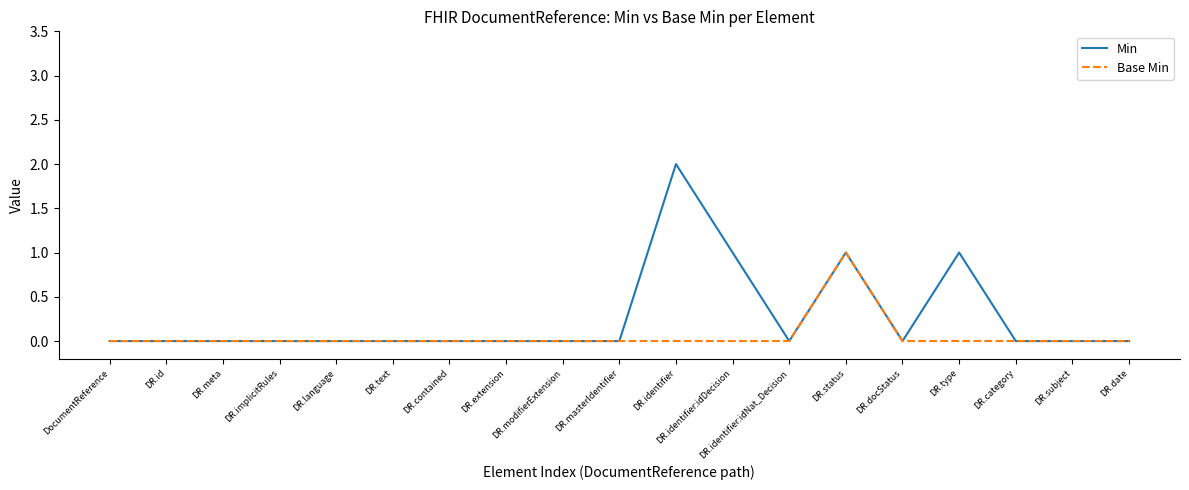

What is the spread (max minus min) of values at DR.type?

1